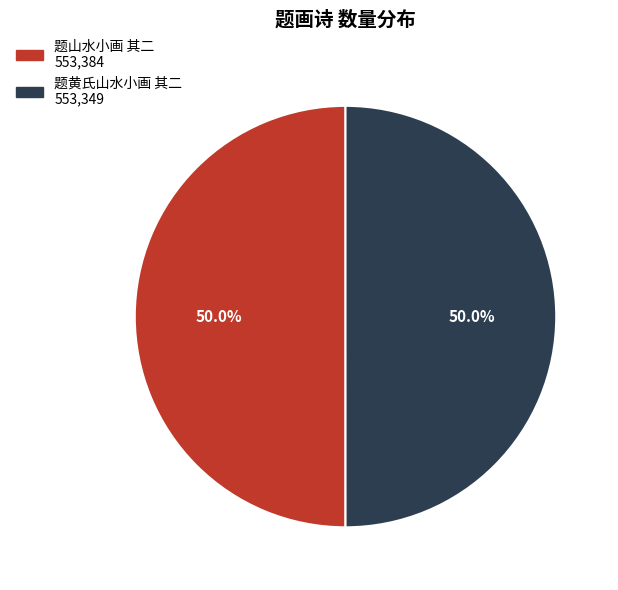

Do 题山水小画 其二 and 题黄氏山水小画 其二 together represent more than half of the pie?

Yes